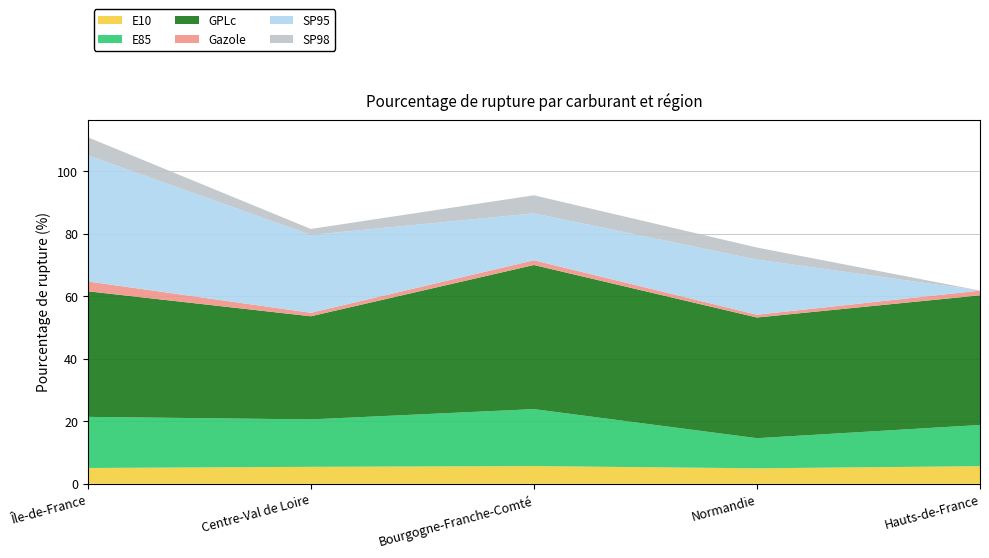

Reading left to right, transcribe all the data shown in this chart.

E10: Île-de-France=5.0	Centre-Val de Loire=5.4	Bourgogne-Franche-Comté=5.7	Normandie=4.9	Hauts-de-France=5.6
E85: Île-de-France=16.4	Centre-Val de Loire=15.2	Bourgogne-Franche-Comté=18.2	Normandie=9.6	Hauts-de-France=13.2
GPLc: Île-de-France=40.2	Centre-Val de Loire=33.0	Bourgogne-Franche-Comté=46.1	Normandie=38.6	Hauts-de-France=41.5
Gazole: Île-de-France=3.1	Centre-Val de Loire=1.1	Bourgogne-Franche-Comté=1.5	Normandie=0.9	Hauts-de-France=1.5
SP95: Île-de-France=40.4	Centre-Val de Loire=24.9	Bourgogne-Franche-Comté=15.0	Normandie=17.6	Hauts-de-France=0.0
SP98: Île-de-France=5.8	Centre-Val de Loire=1.9	Bourgogne-Franche-Comté=5.8	Normandie=3.9	Hauts-de-France=0.0